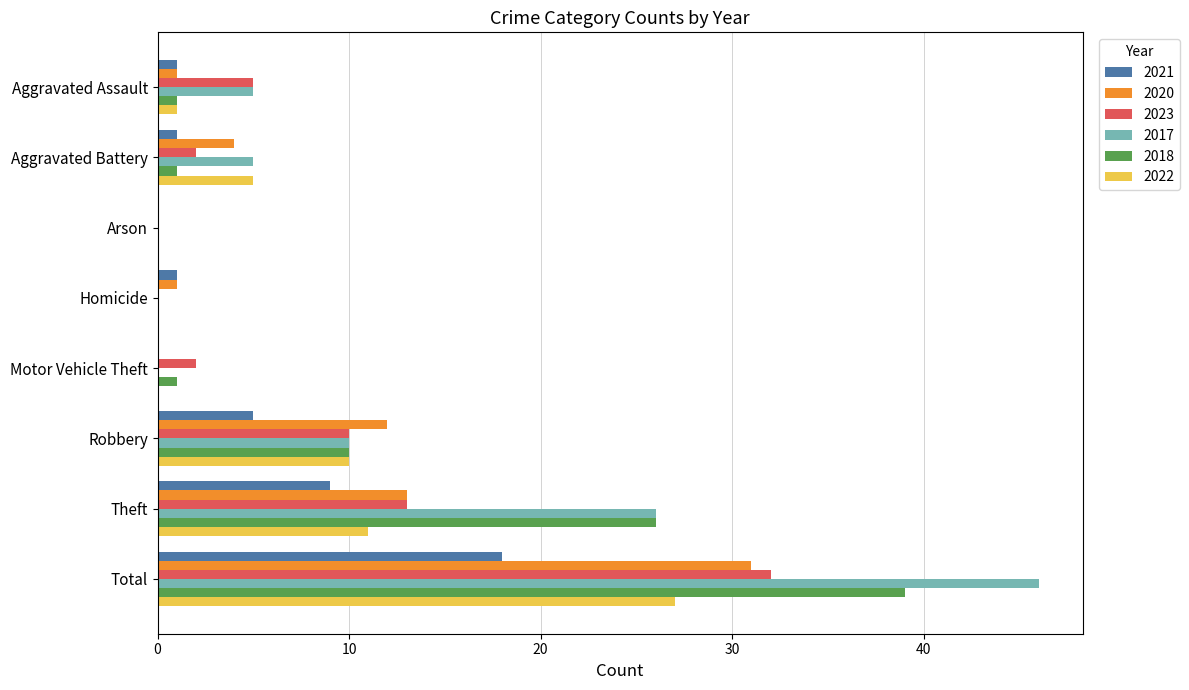

What is the maximum value shown in the chart?

46